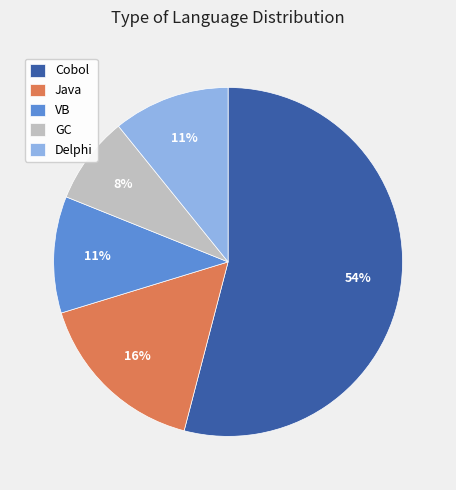

Between VB and Cobol, which is larger?

Cobol